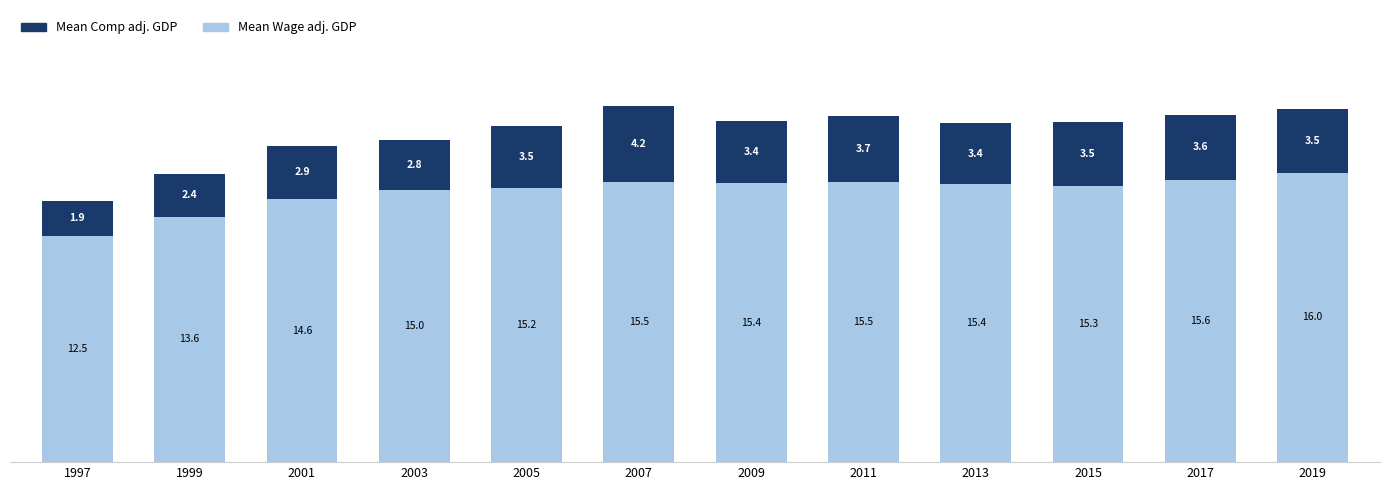

At which category is the sum across all series the highest?

2007